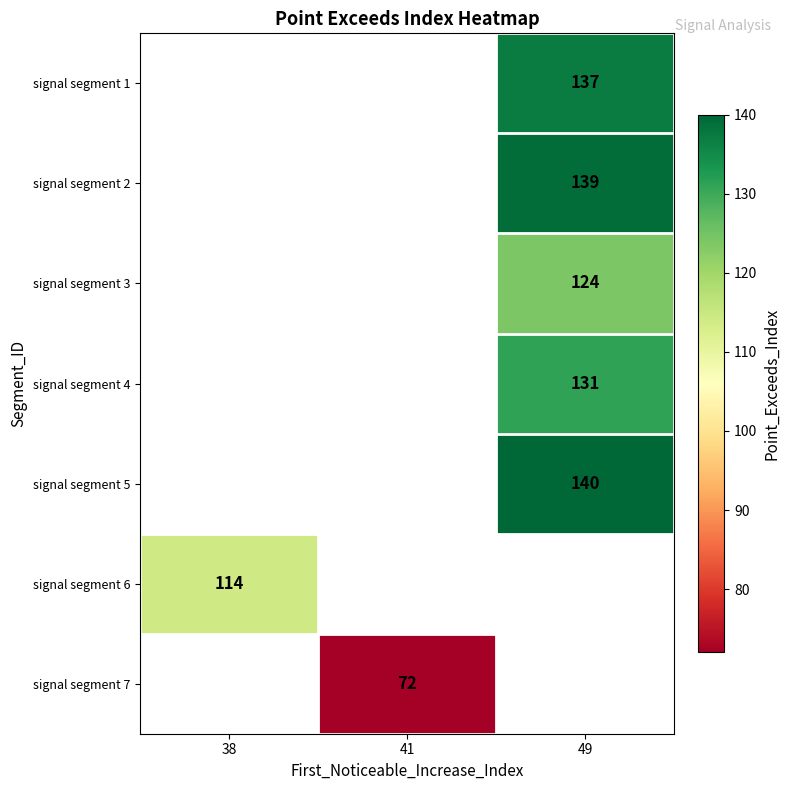

The value of signal segment 2 at 49 is 139. True or false?

True